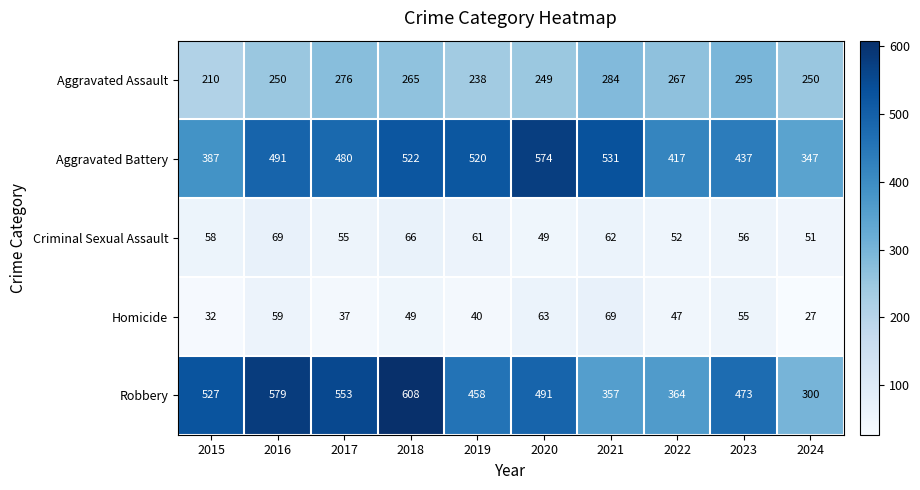

What is the difference between the Aggravated Assault values at 2019 and 2018?

27